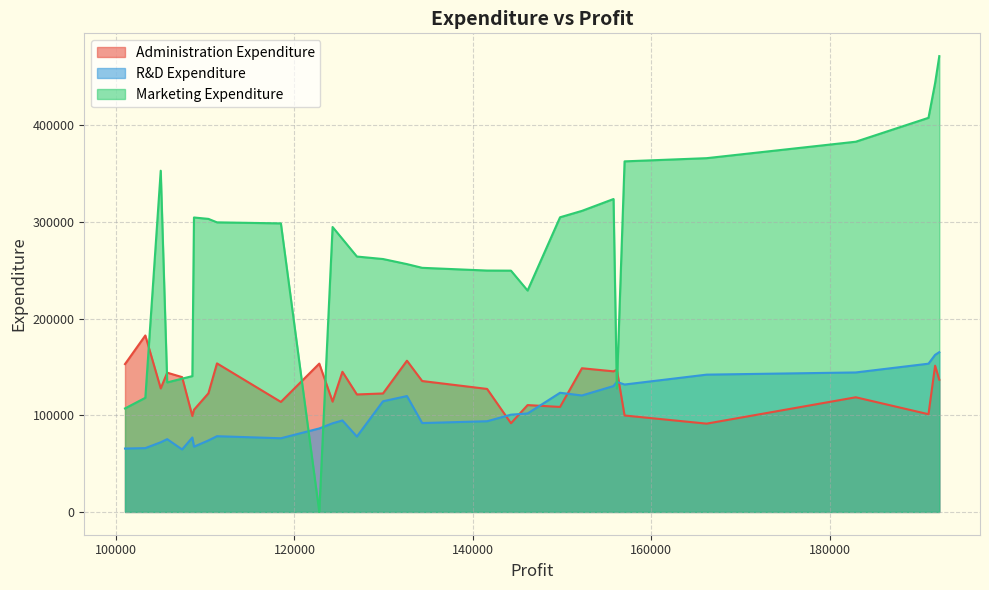

Does the chart have visible grid lines?

Yes